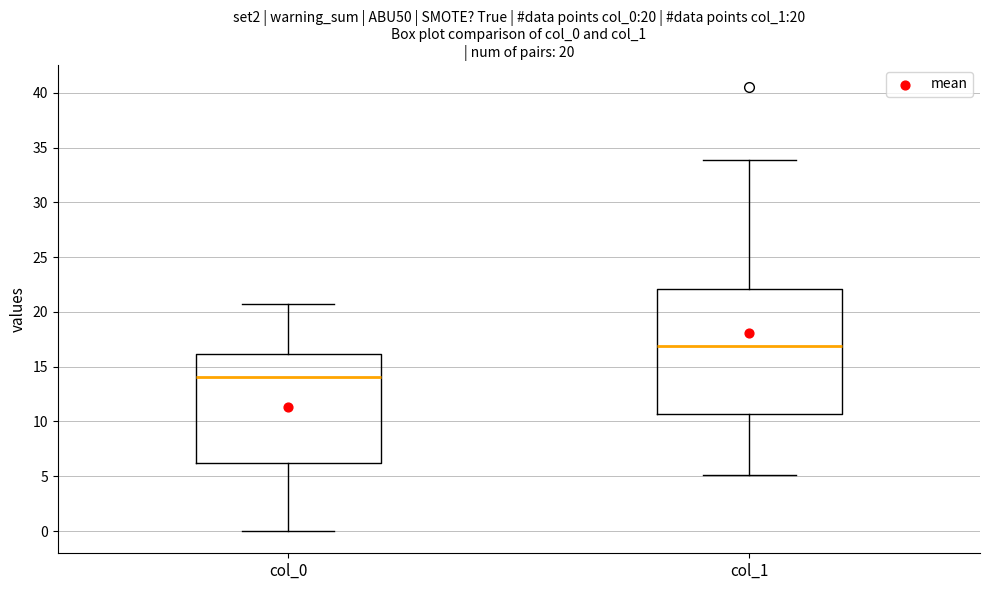

Which box's median line is the lowest?

col_0